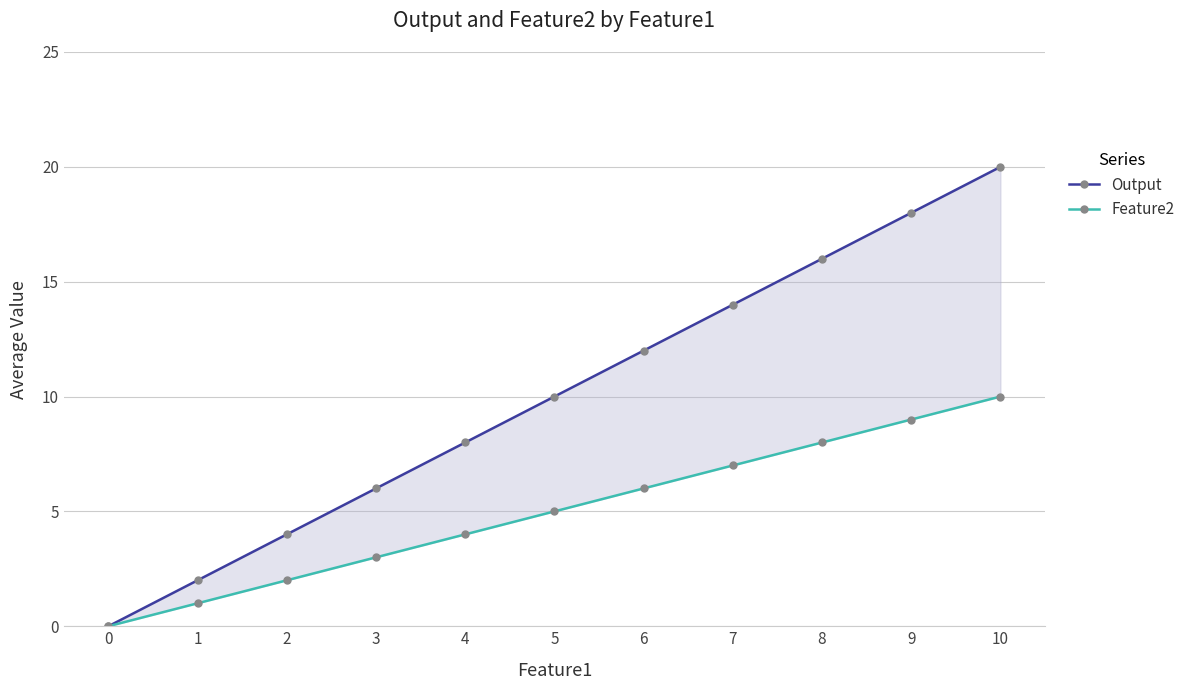

Count the Output values in the range 4 to 16.

7